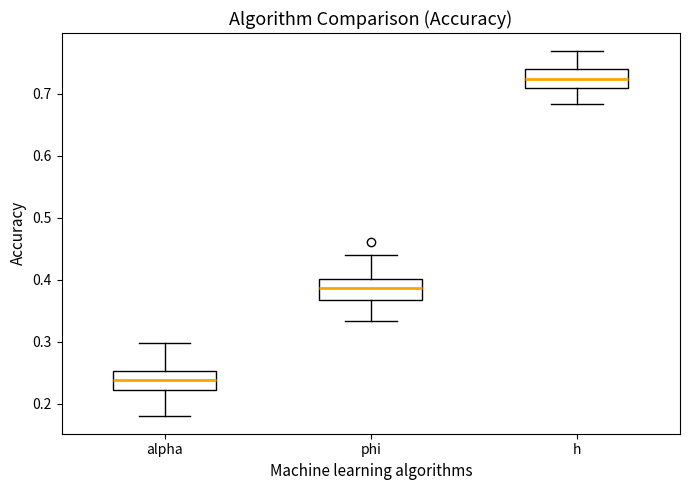

Where is the upper edge of the box for alpha on the y-axis? The values are not printed on the chart, so give them approximately, as read against the axis.

0.25